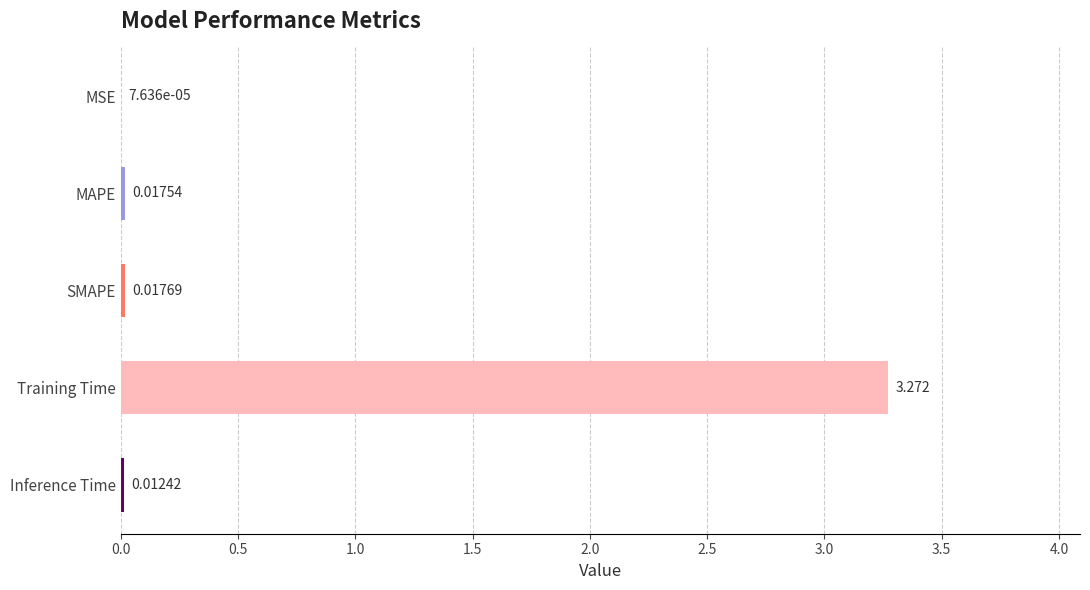

At which label is the value closest to 1?

SMAPE